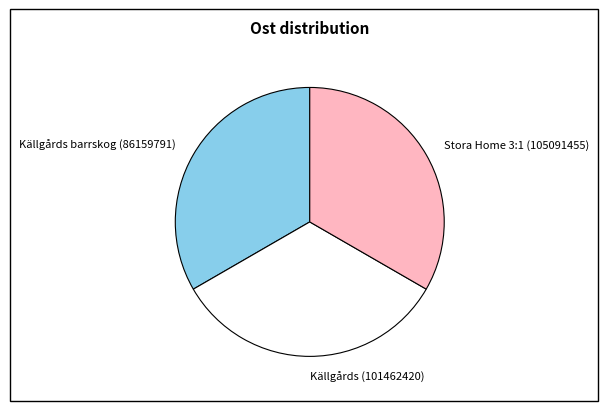

Is the sum of Källgårds (101462420) and Källgårds barrskog (86159791) greater than half?

Yes